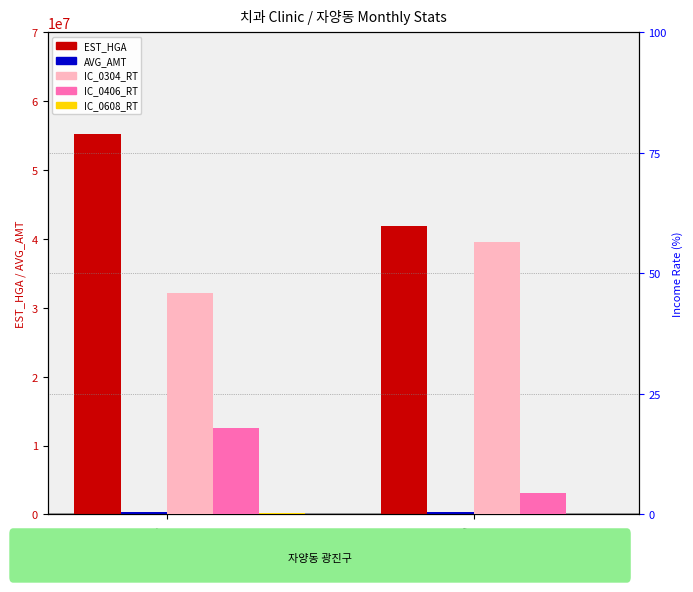

Reading left to right, transcribe all the data shown in this chart.

EST_HGA: 202001=55281410.0	202002=41900939.0
AVG_AMT: 202001=314724.0	202002=293379.0
IC_0304_RT: 202001=46.0	202002=56.5
IC_0406_RT: 202001=18.0	202002=4.4
IC_0608_RT: 202001=0.3	202002=0.0